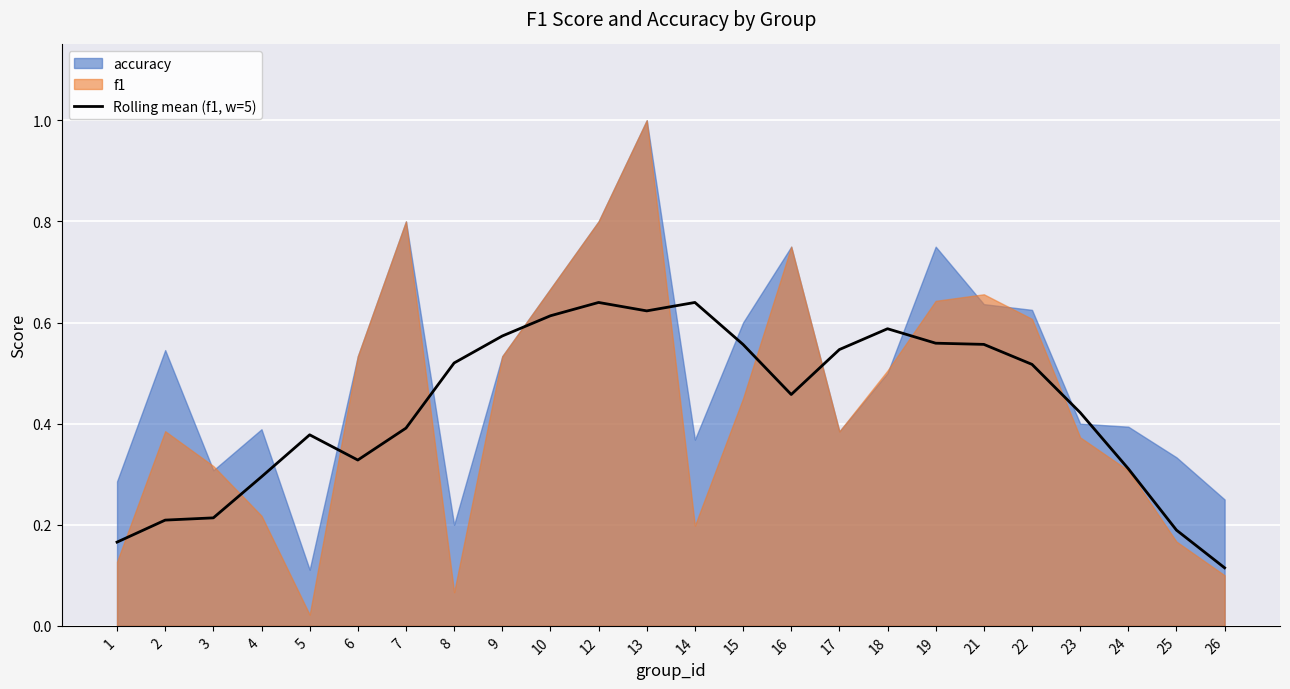

The value of Rolling mean (f1, w=5) at 5 is 0.6. True or false?

False